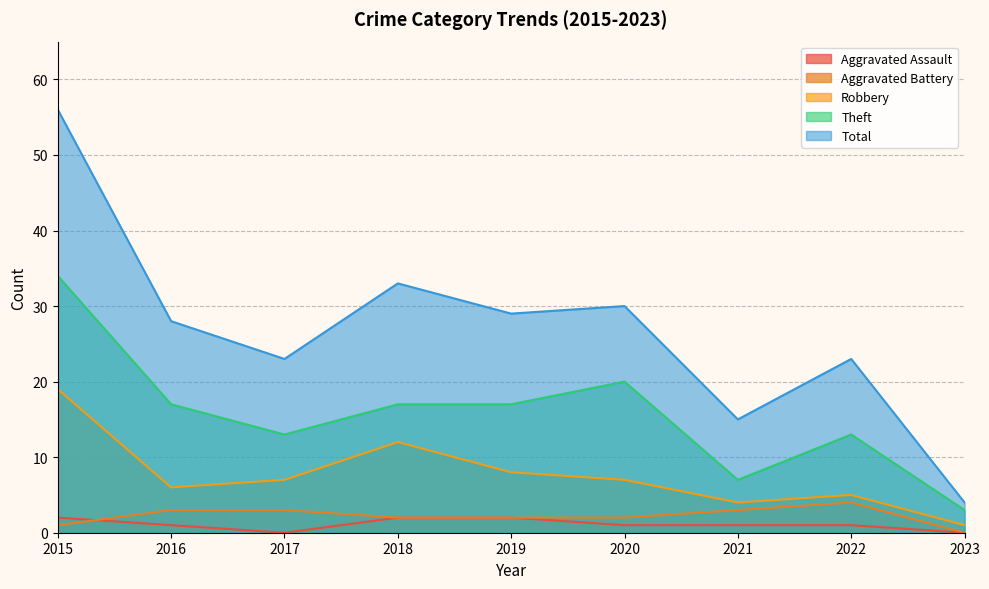

Is it true that Theft equals 34 at 2015?

True